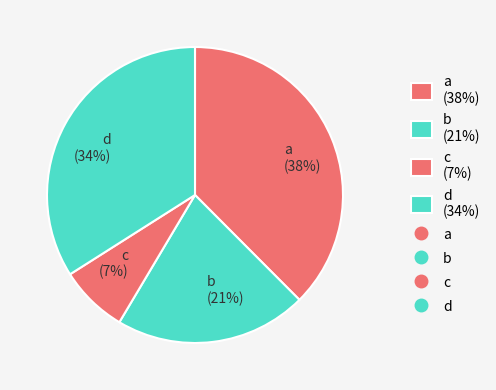

Do a (38%) and b (21%) together represent more than half of the pie?

Yes